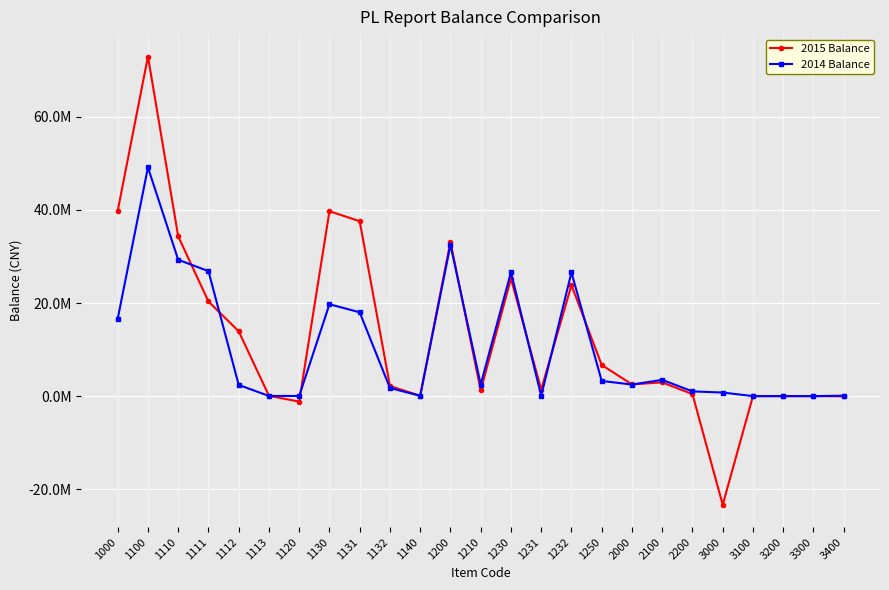

What is the total value across all series at 1120?

-1138918.9